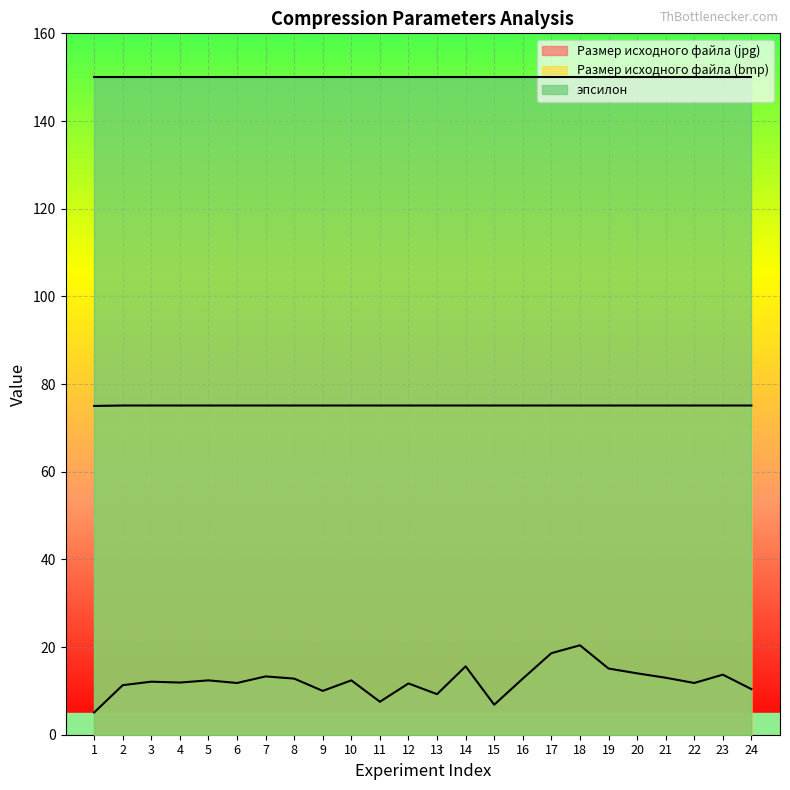

Is the value of Размер исходного файла (bmp) at 2 greater than the value of Размер исходного файла (jpg) at 5?

Yes